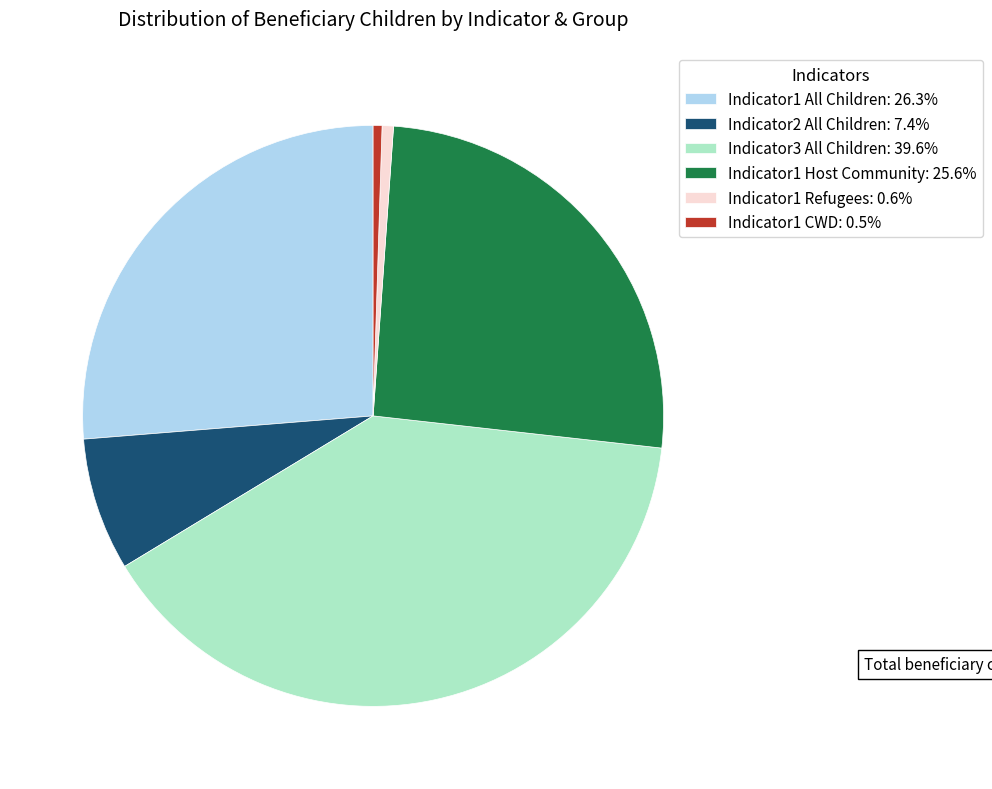

How many segments does this pie chart have?

6